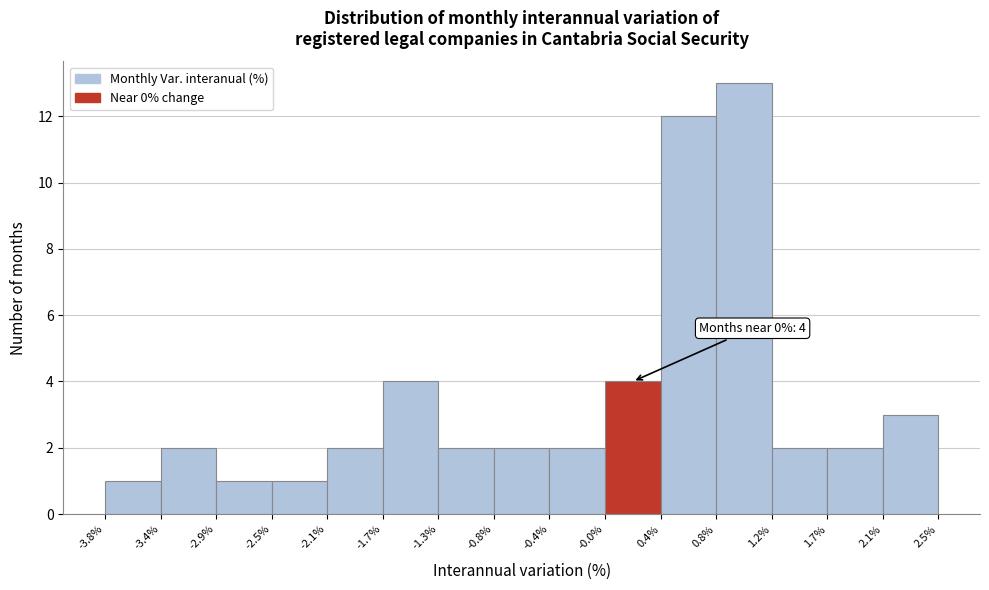

Over which range of the x-axis is the bar tallest?

0.8% to 1.2%